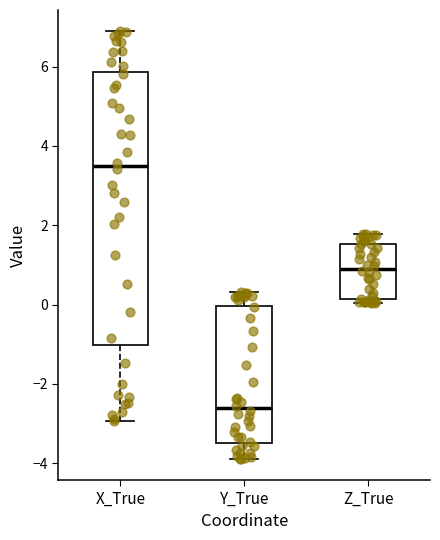

Reading left to right, read every box against the y-axis: the position of its median line, the range the box covers, and the ends of its whiskers. The values are not printed on the chart, so give them approximately, as read against the axis.

X_True: median 3.4, box -1.0 to 5.8, whiskers -3.0 to 6.8
Y_True: median -2.6, box -3.4 to 0.0, whiskers -3.8 to 0.4
Z_True: median 1.0, box 0.2 to 1.6, whiskers 0.0 to 1.8